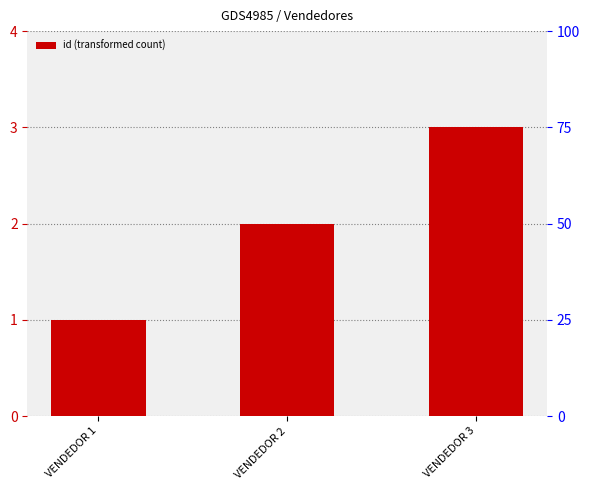

Reading left to right, extract all data points from this chart.

1	2	3